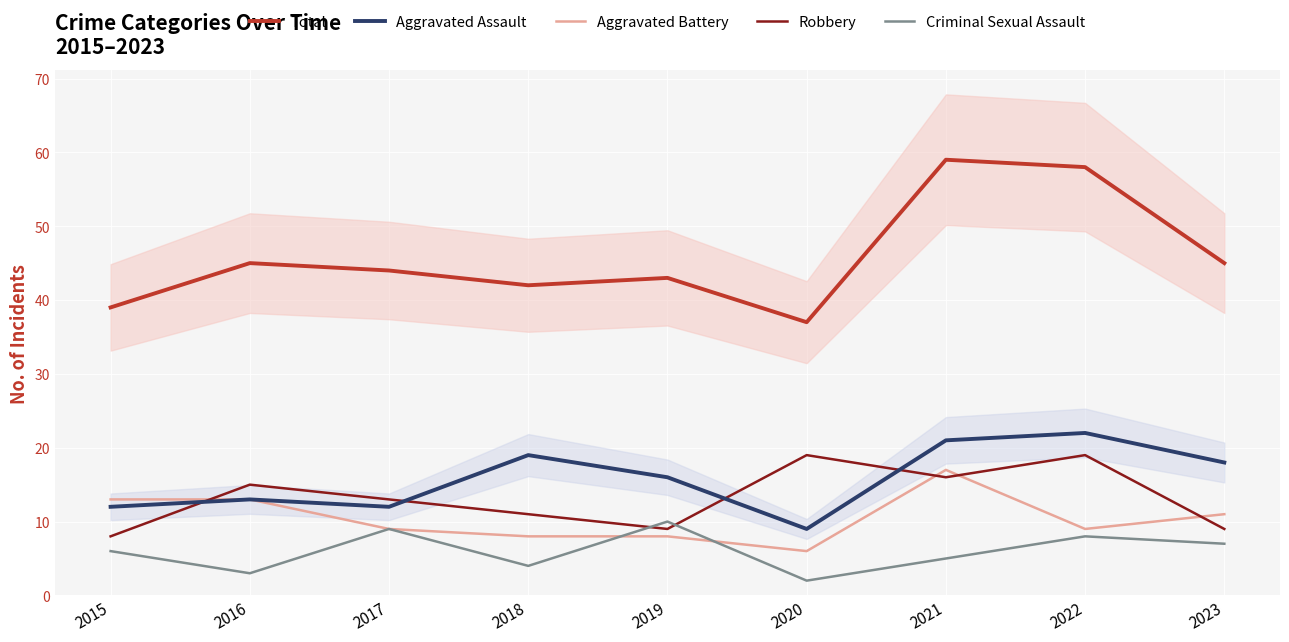

At which category is the sum across all series the highest?

2021